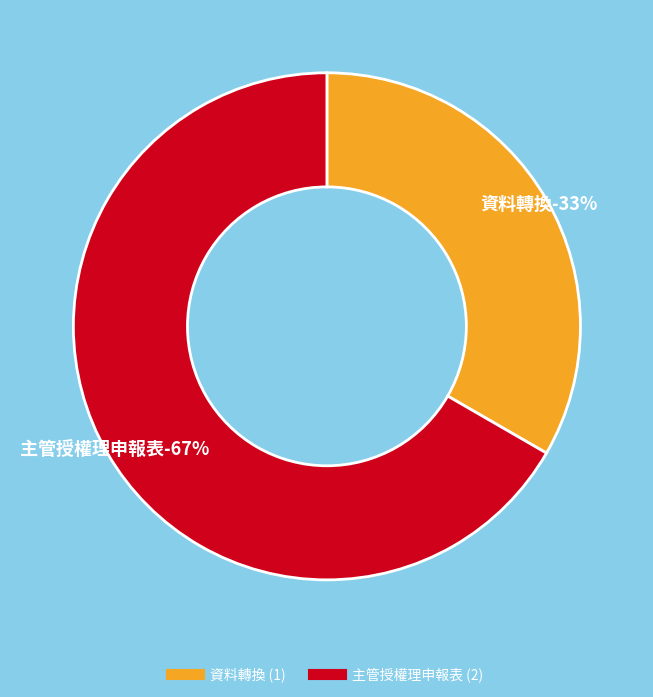

True or false: 主管授權理申報表 accounts for 53% of the total.

False